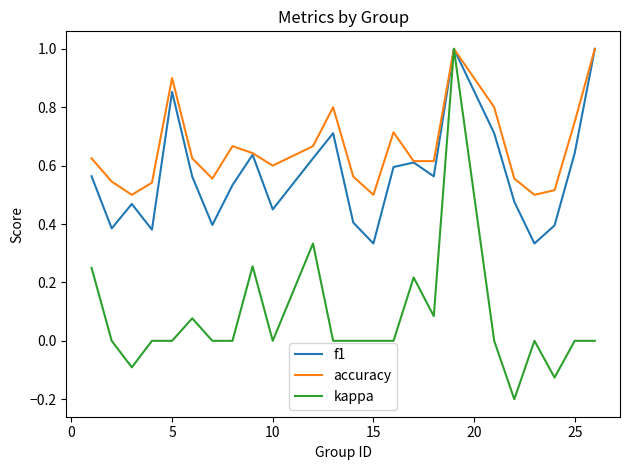

What is the maximum value shown in the chart?

1.0